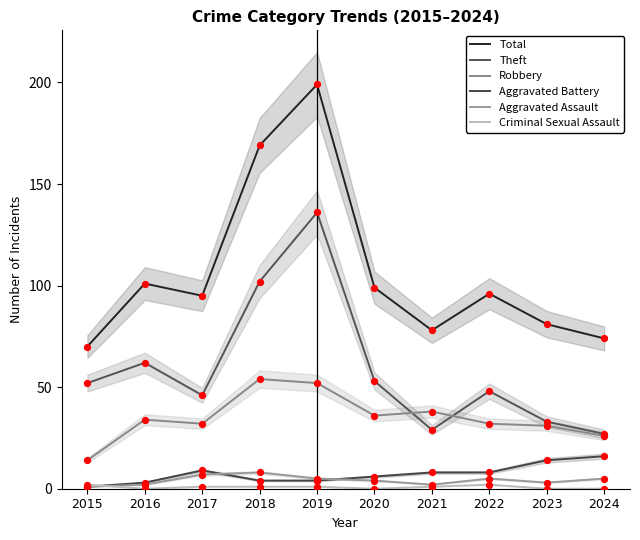

At which category is the sum across all series the highest?

2019